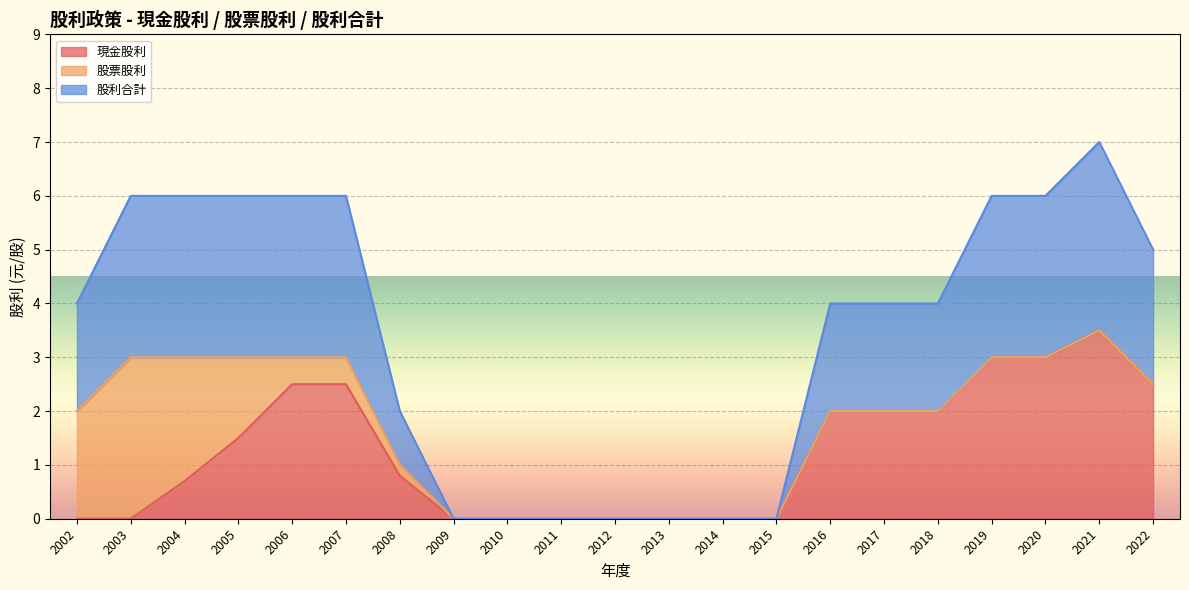

At which category is the sum across all series the highest?

2021